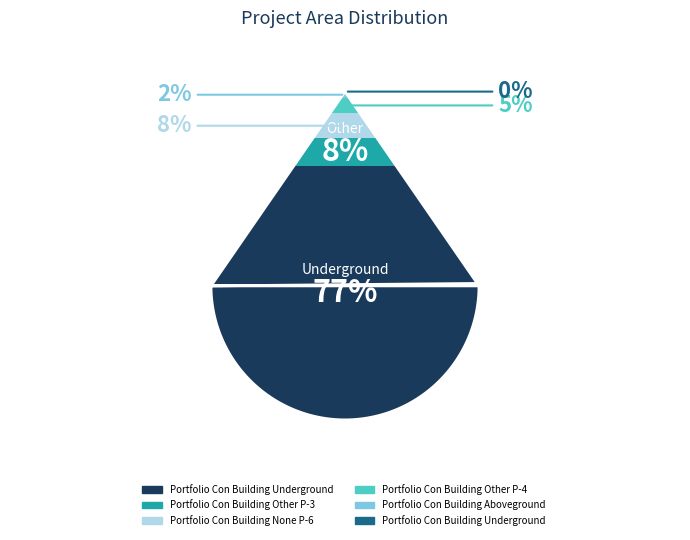

Is it true that Portfolio Con Building Other P-3 is 8% of the pie?

True